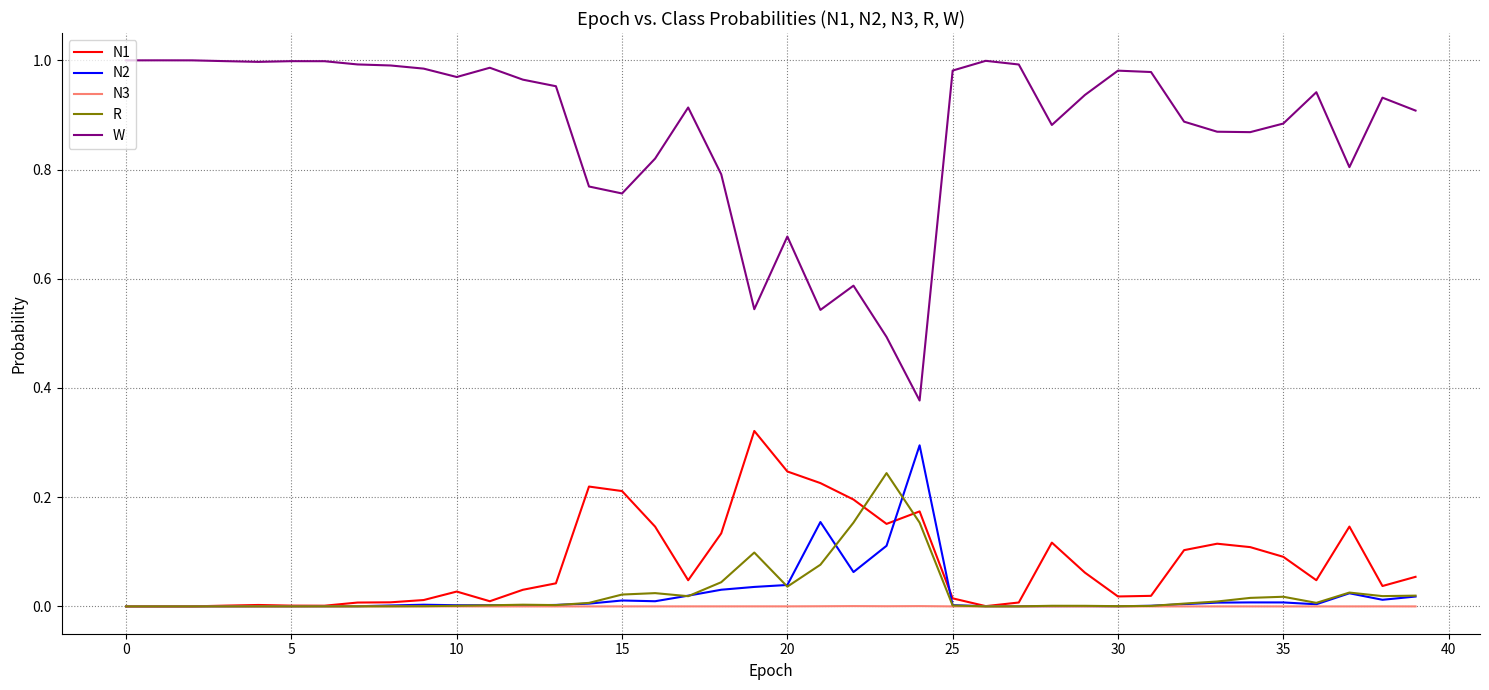

Which series has the largest total across all categories?

W